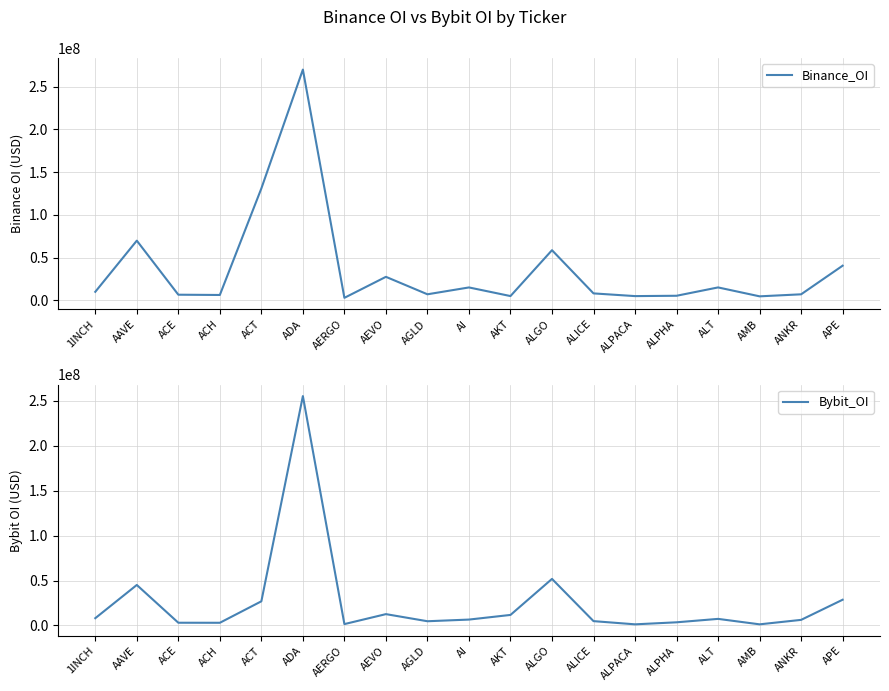

What position from the left is AERGO?

7